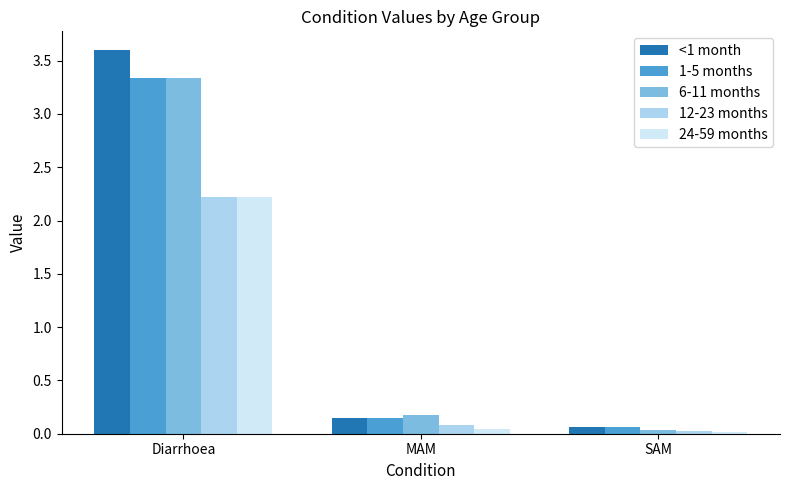

At how many categories does at least one series exceed 3?

1